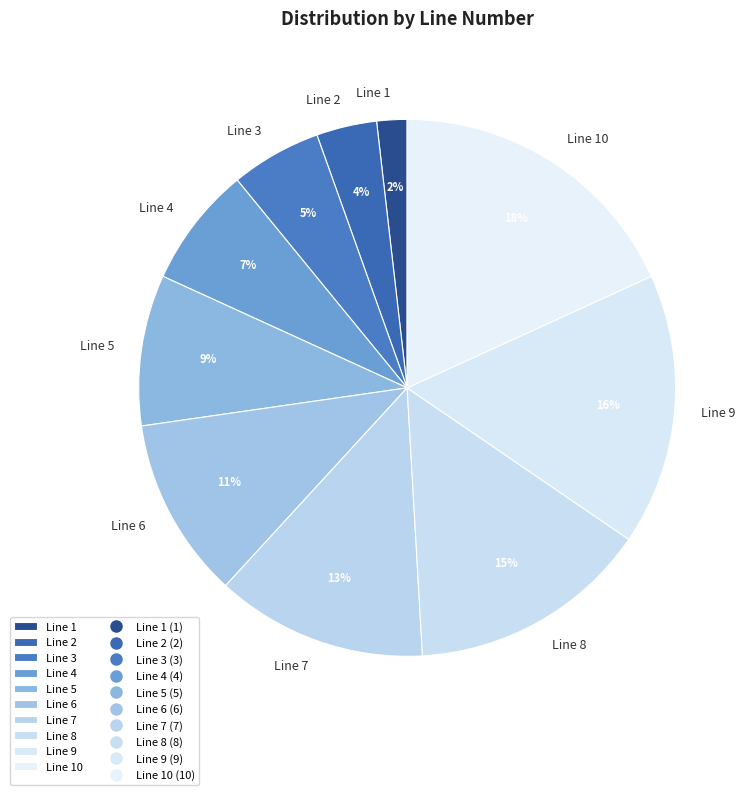

Rank the categories by value from highest to lowest.

Line 10, Line 9, Line 8, Line 7, Line 6, Line 5, Line 4, Line 3, Line 2, Line 1